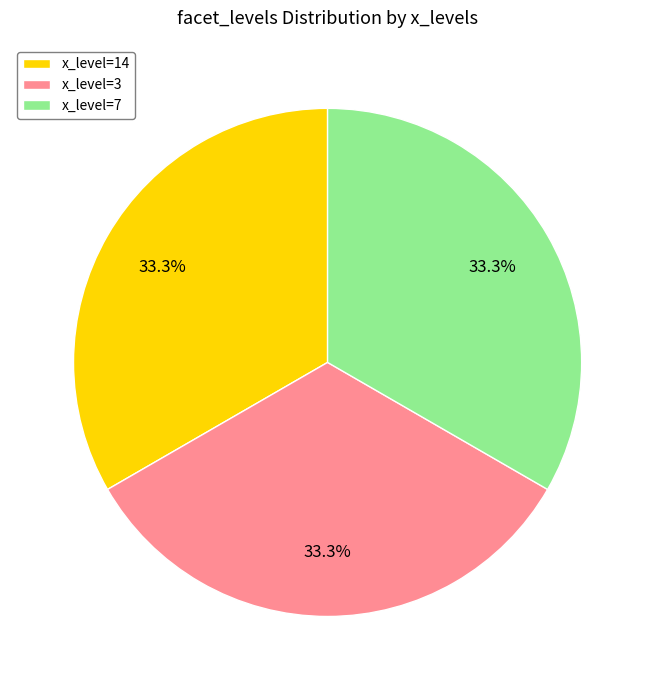

Is there any slice that represents more than half of the pie?

No